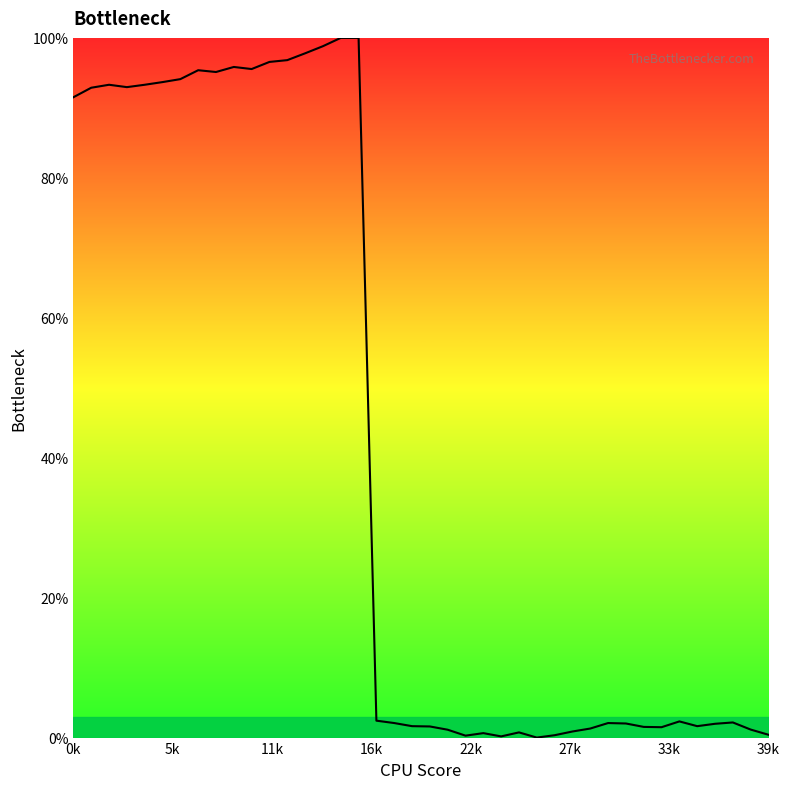

What is the difference between the maximum and minimum values?

100.0